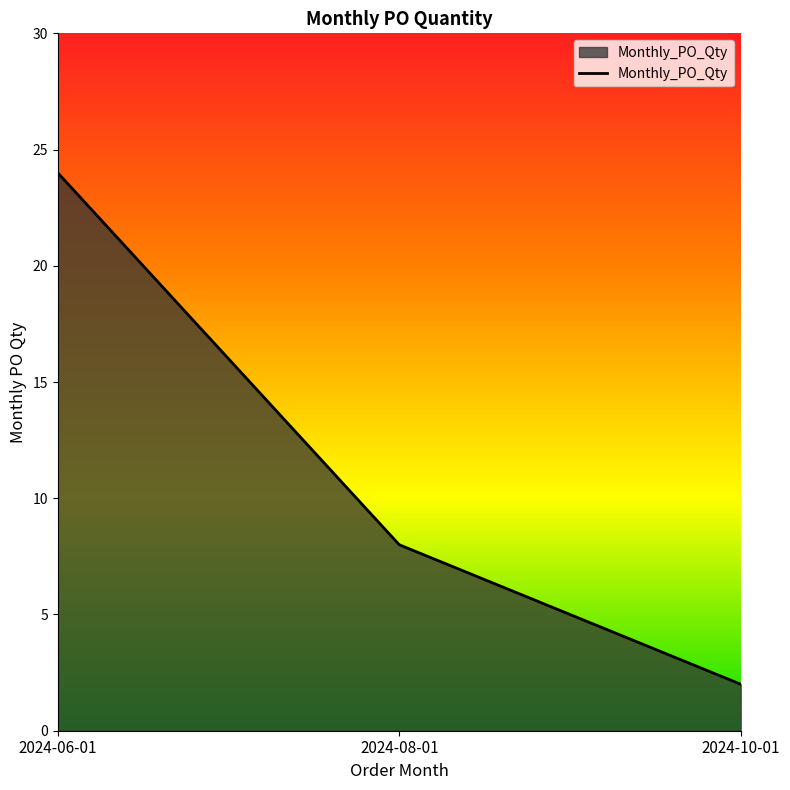

Which category has the highest value across all series?

2024-06-01